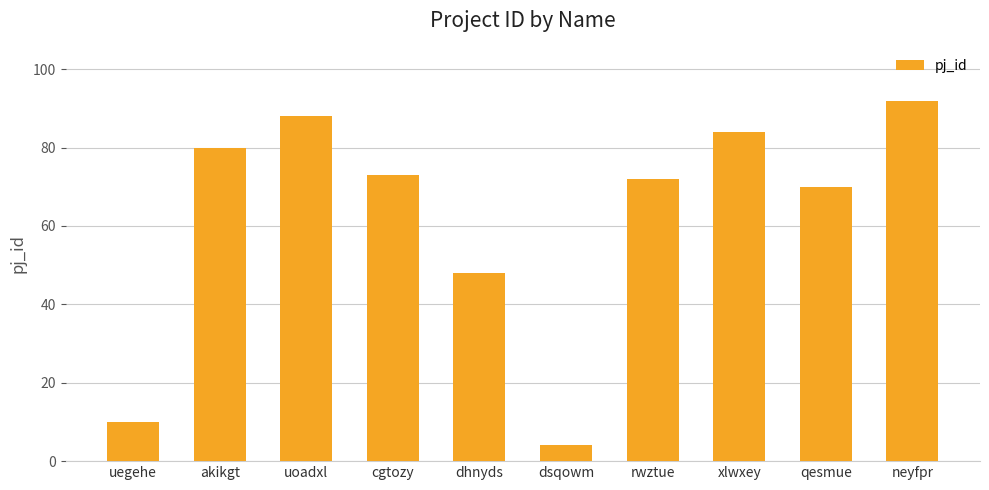

Where is the data nearest to the value 48?

dhnyds